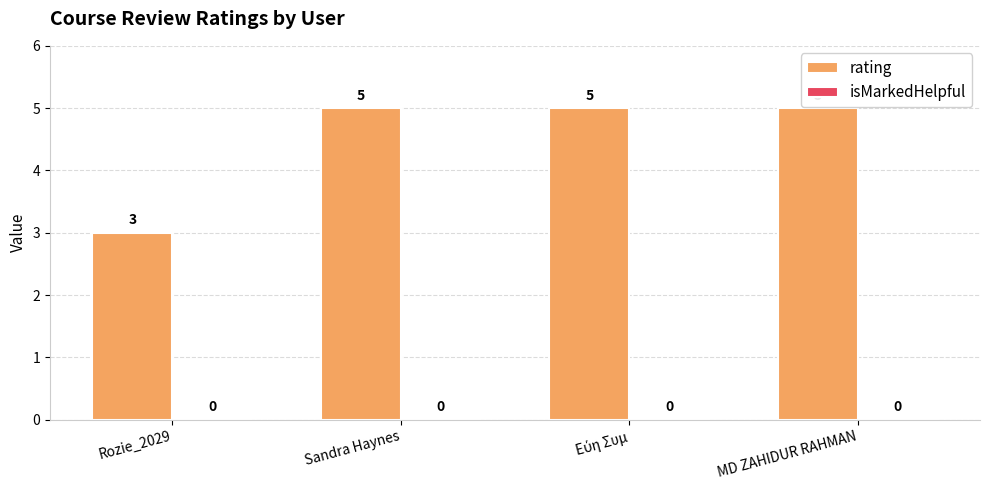

Approximately how many times larger is the value at MD ZAHIDUR RAHMAN compared to Sandra Haynes?

1.0